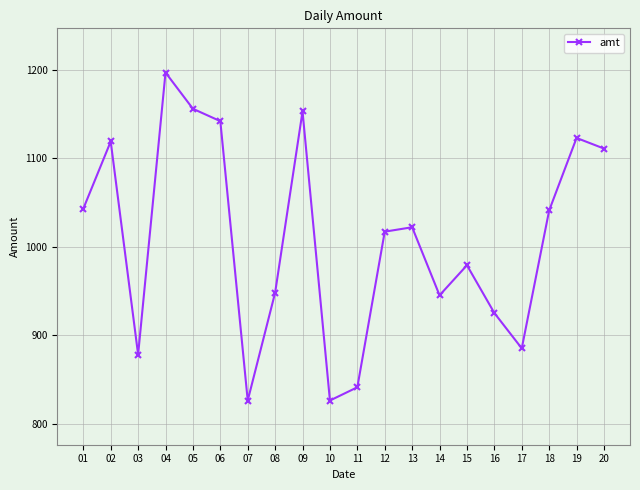

What is the difference between the second highest and second lowest values?

330